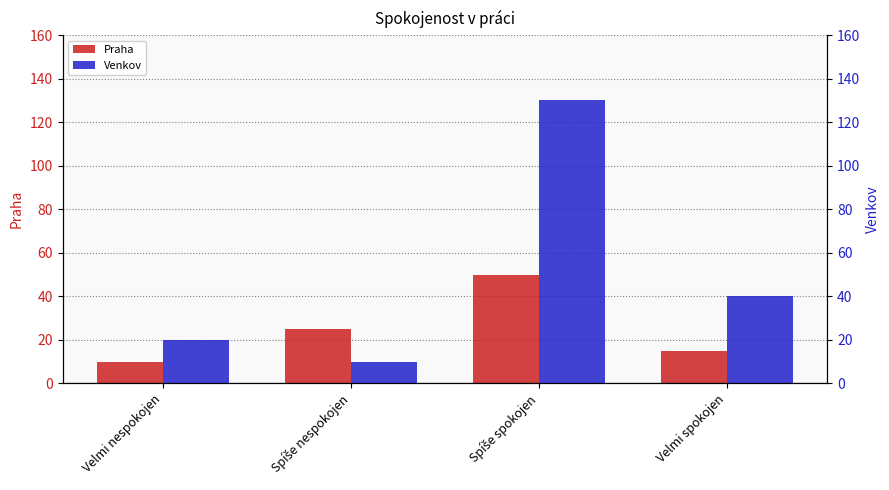

Does the chart contain any negative values?

No